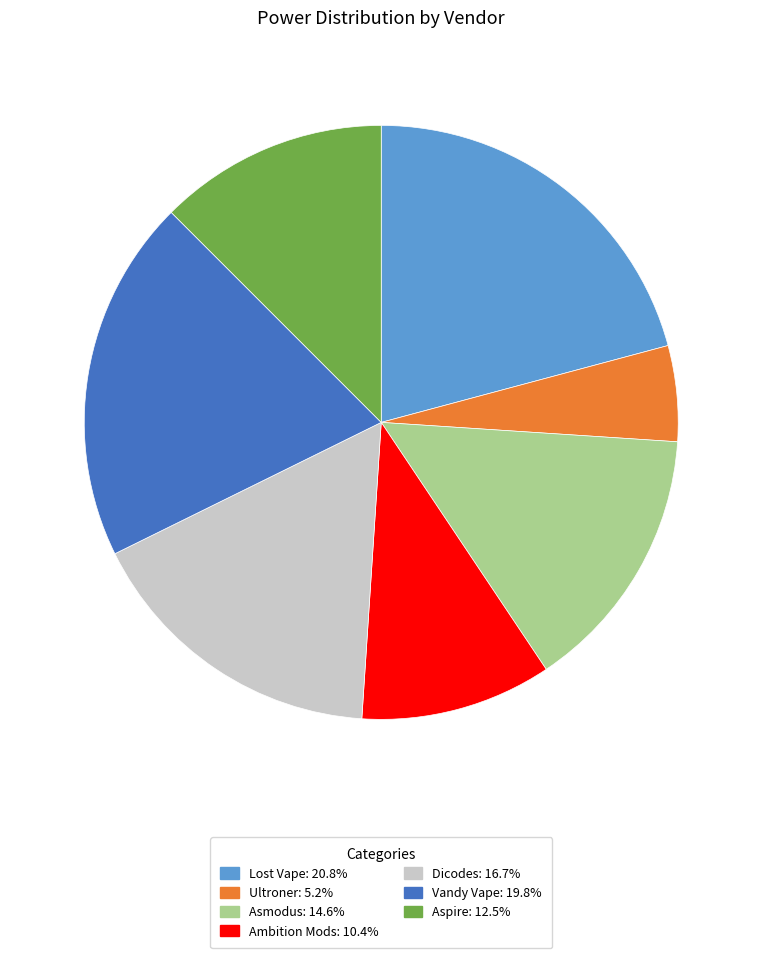

Count the number of slices in the pie.

7